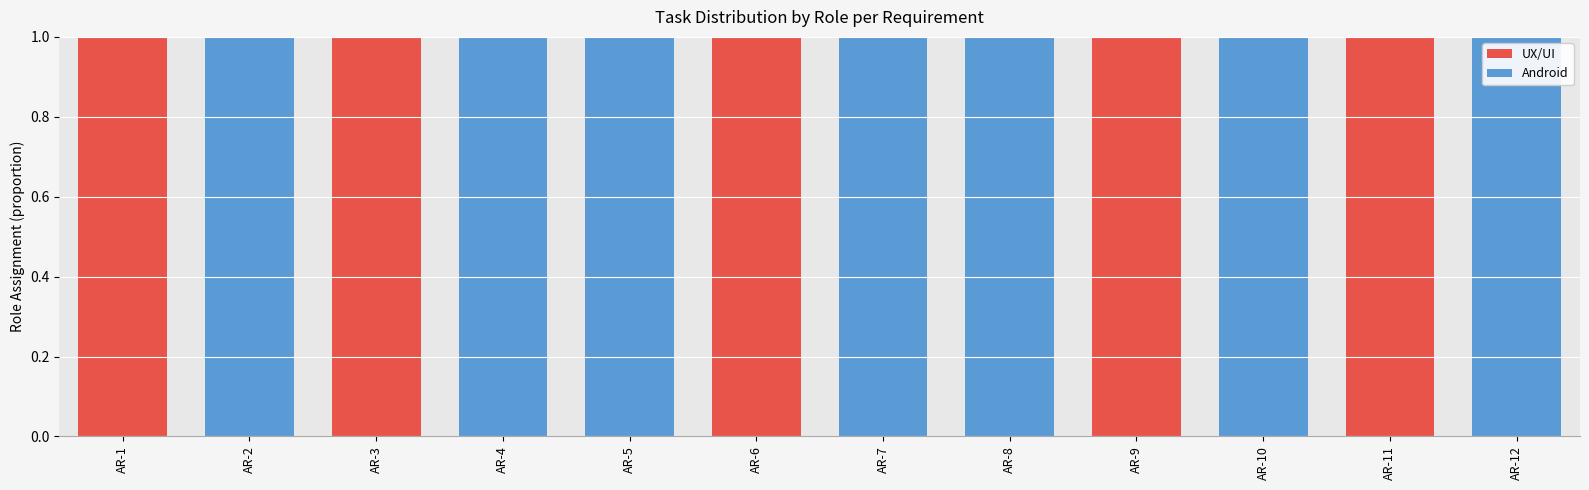

Is it true that UX/UI equals 1 at AR-2?

False